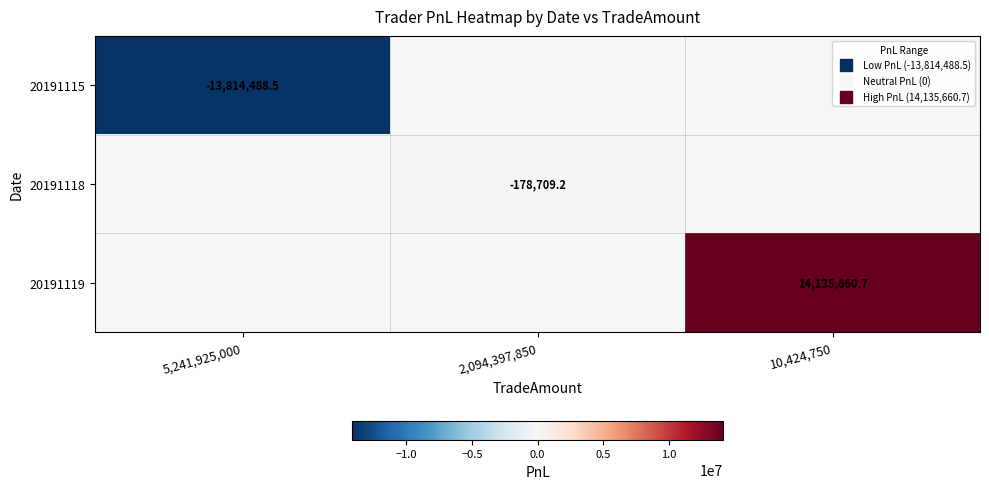

Which series has the largest total across all categories?

20191119